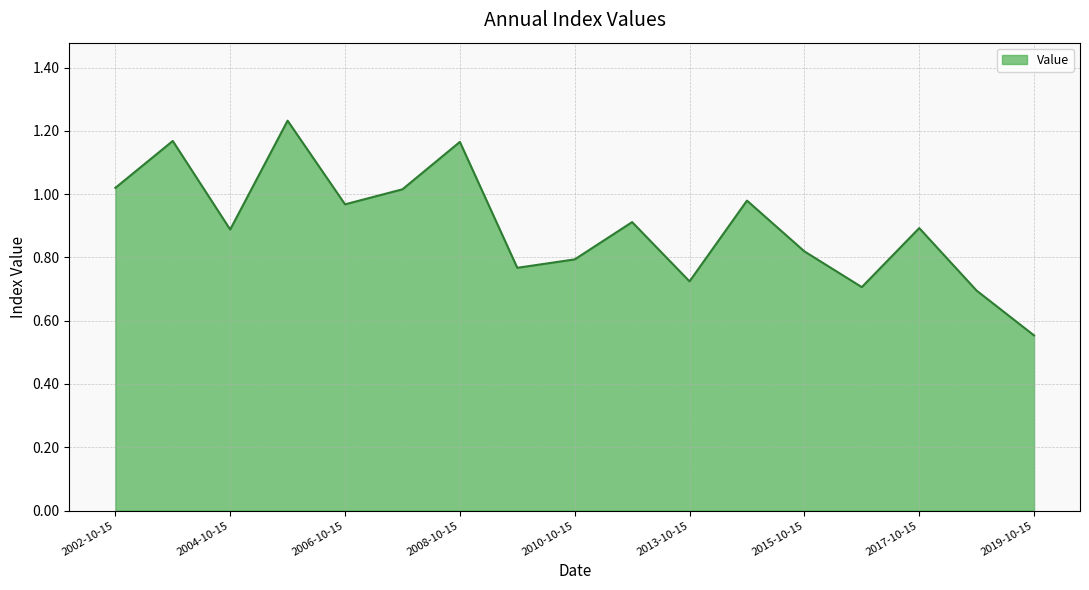

How many lines are shown in the chart?

1